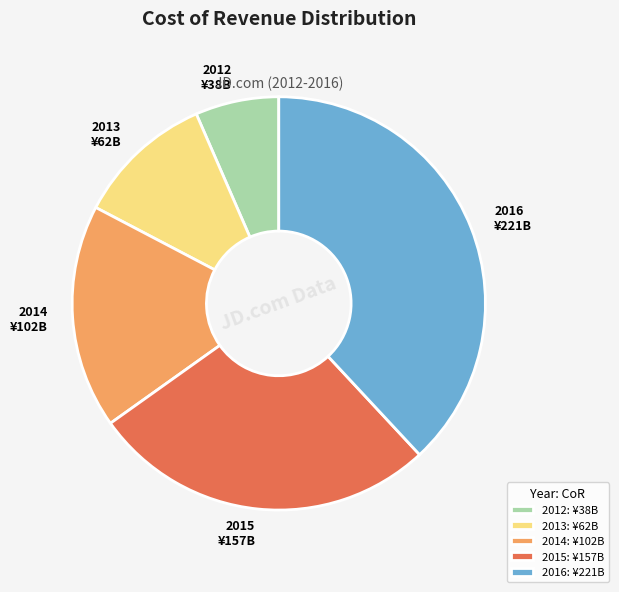

Is there any slice that represents more than half of the pie?

No